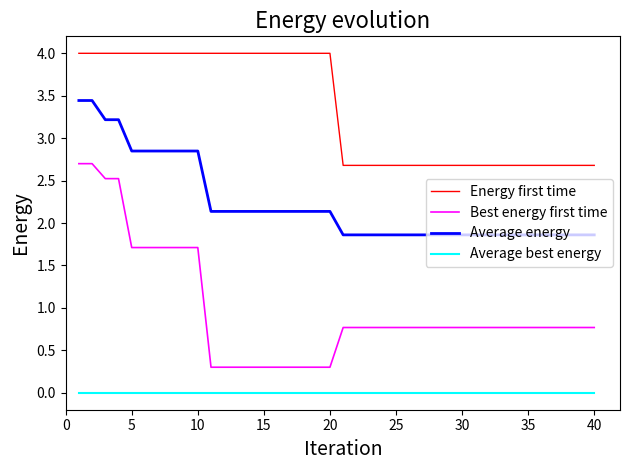

Which series has the widest spread of values?

Best energy first time